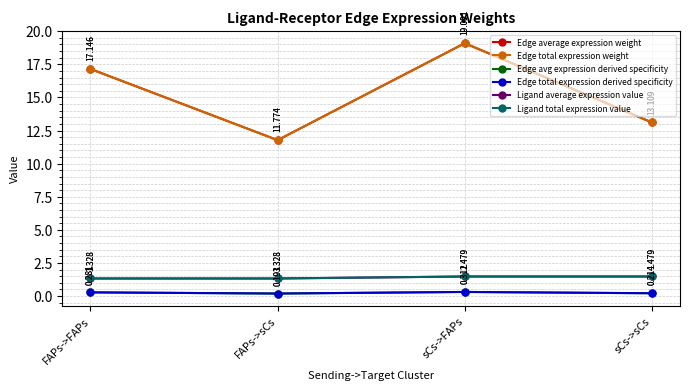

Does the chart have visible grid lines?

Yes